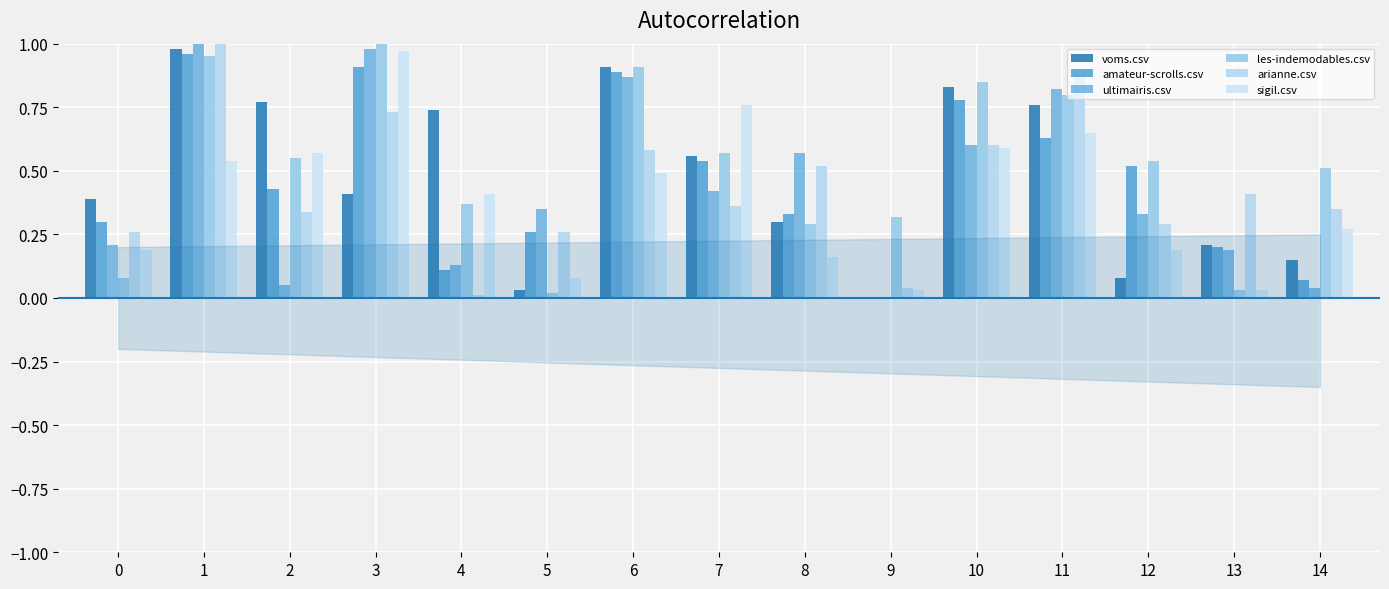

How many data points in voms.csv are above 0?

14